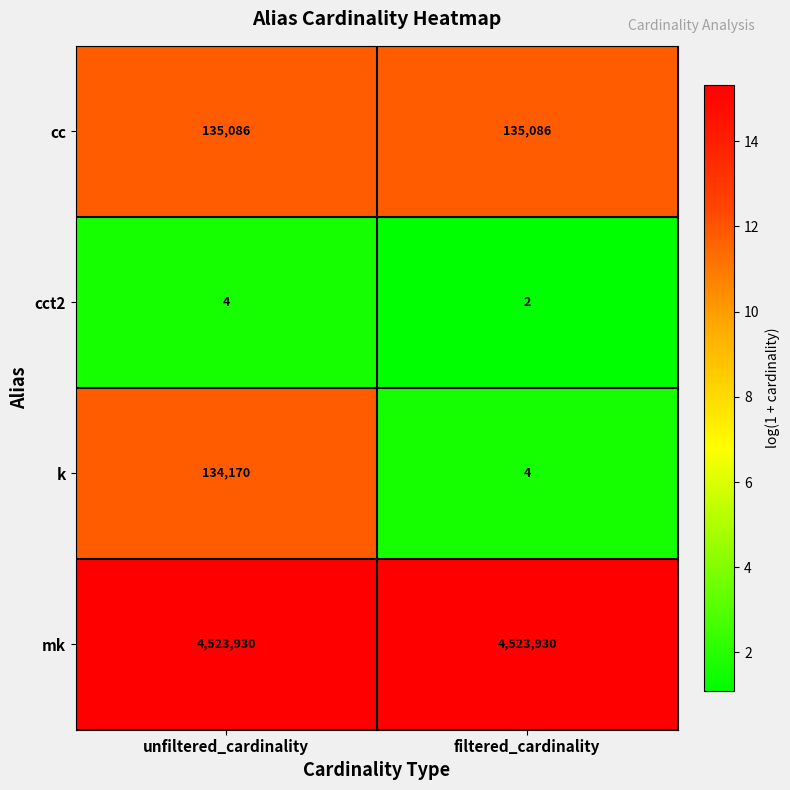

At which category is the sum across all series the highest?

unfiltered_cardinality